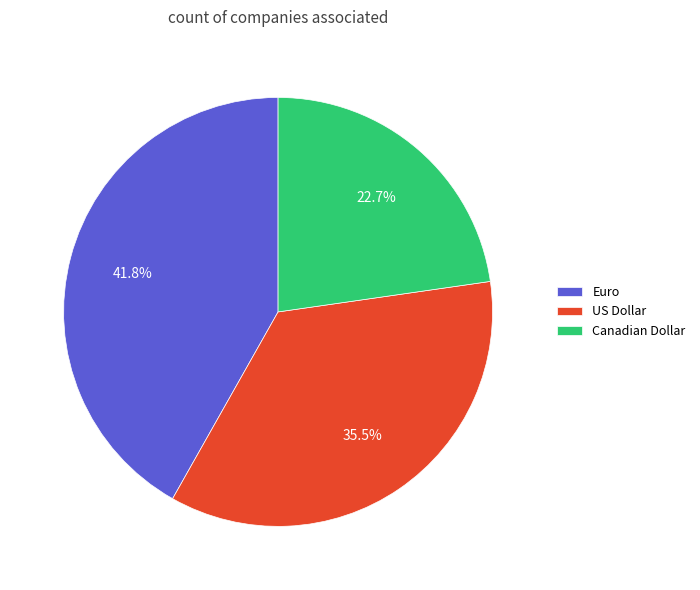

Does any single category account for the majority?

No